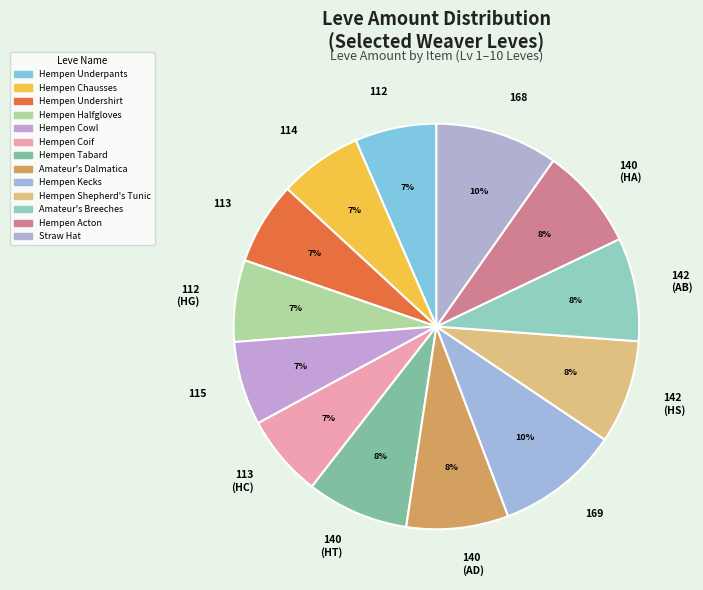

To the nearest percent, what is the combined percentage of 142 (HS) and 168?

18%